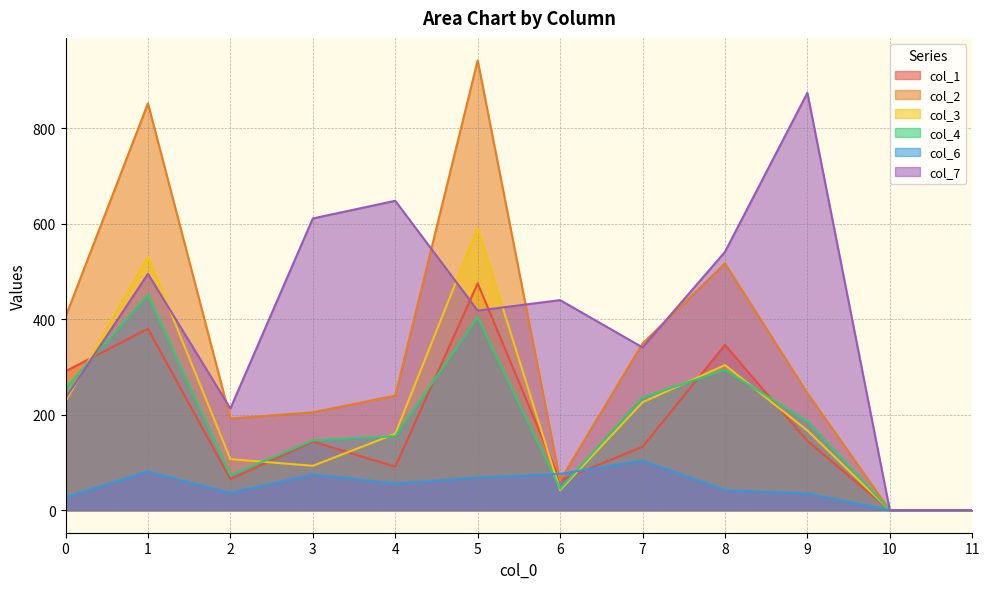

What is the sum of the col_7 values at 4 and 9?

1522